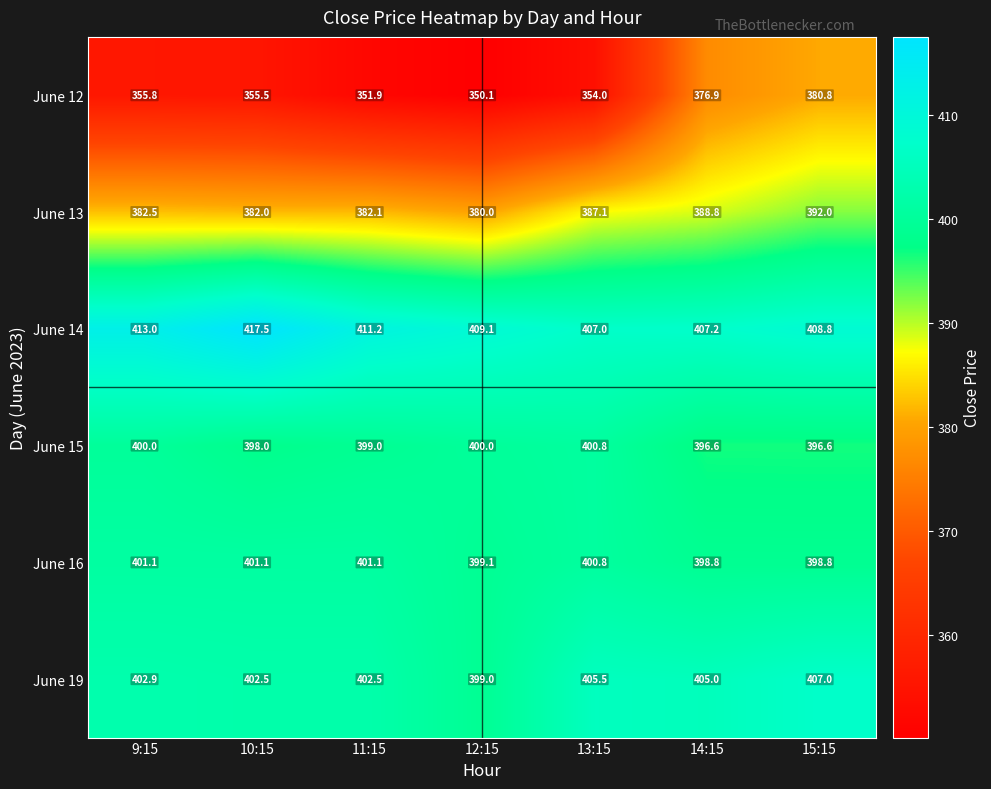

What is the difference between the highest and lowest values at 9:15?

57.2